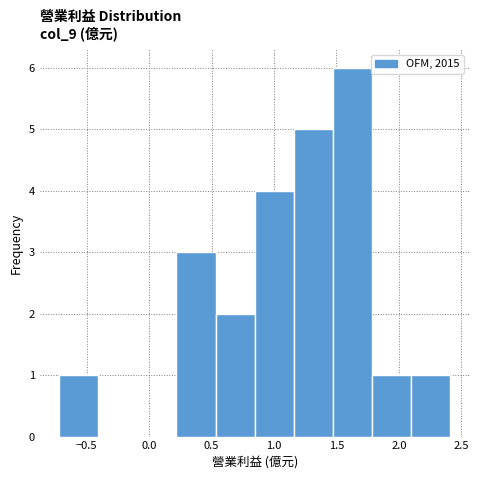

Reading left to right, transcribe this chart: for each bar, give the range it covers on the x-axis and its height. Neither the bar edges nor the heights are printed on the chart, so give them approximately, as read against the axes.

-0.70 to -0.40: 1
-0.40 to -0.10: 0
-0.10 to 0.20: 0
0.20 to 0.55: 3
0.55 to 0.85: 2
0.85 to 1.15: 4
1.15 to 1.45: 5
1.45 to 1.80: 6
1.80 to 2.10: 1
2.10 to 2.40: 1